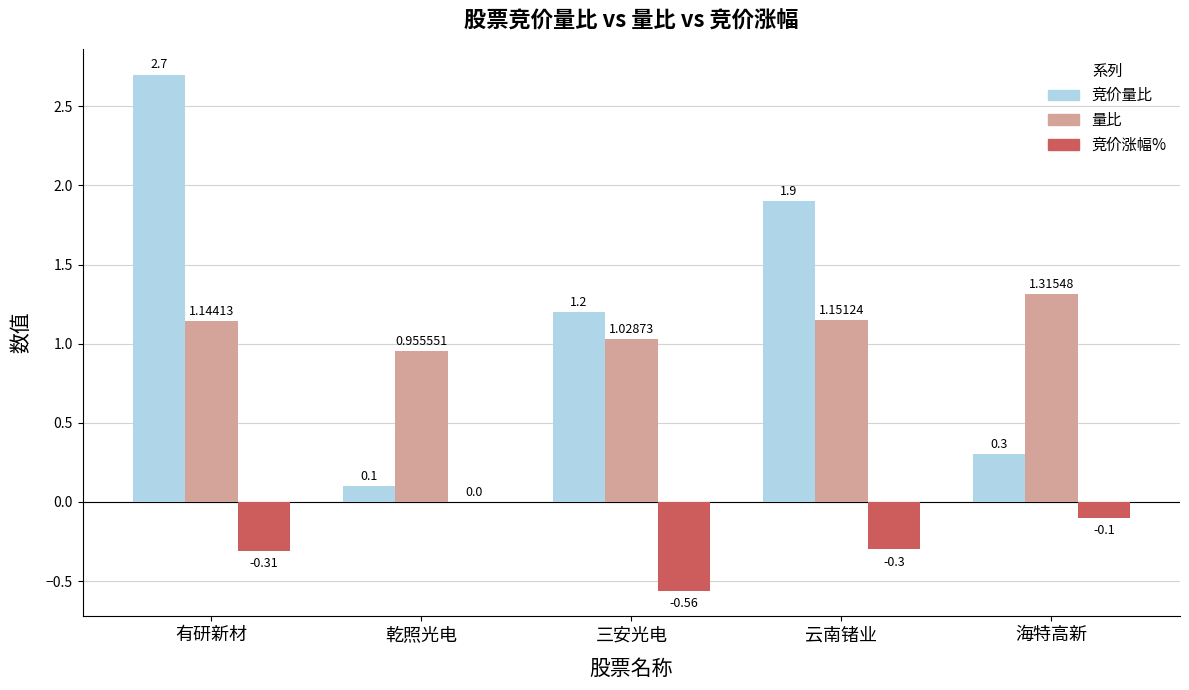

At which label does 量比 first exceed 1?

有研新材